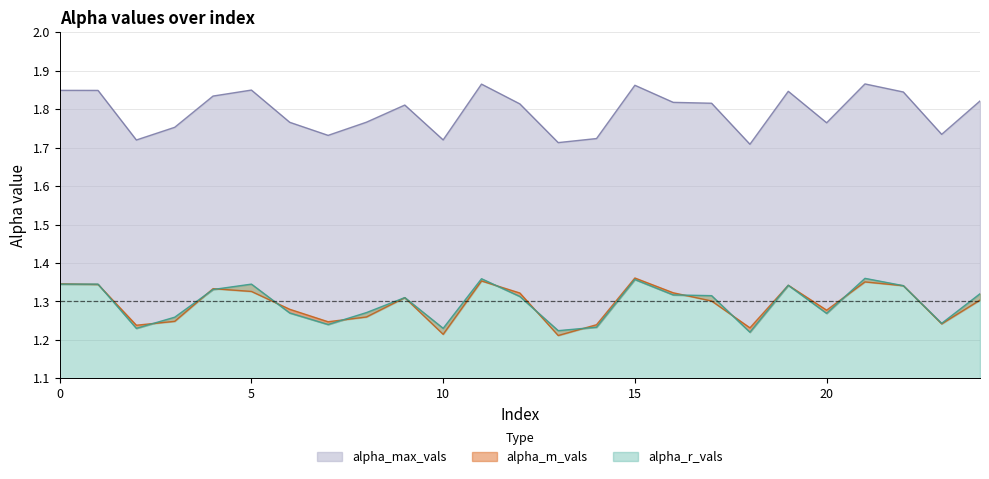

True or false: alpha_m_vals has a value of 0.8 at 3.

False